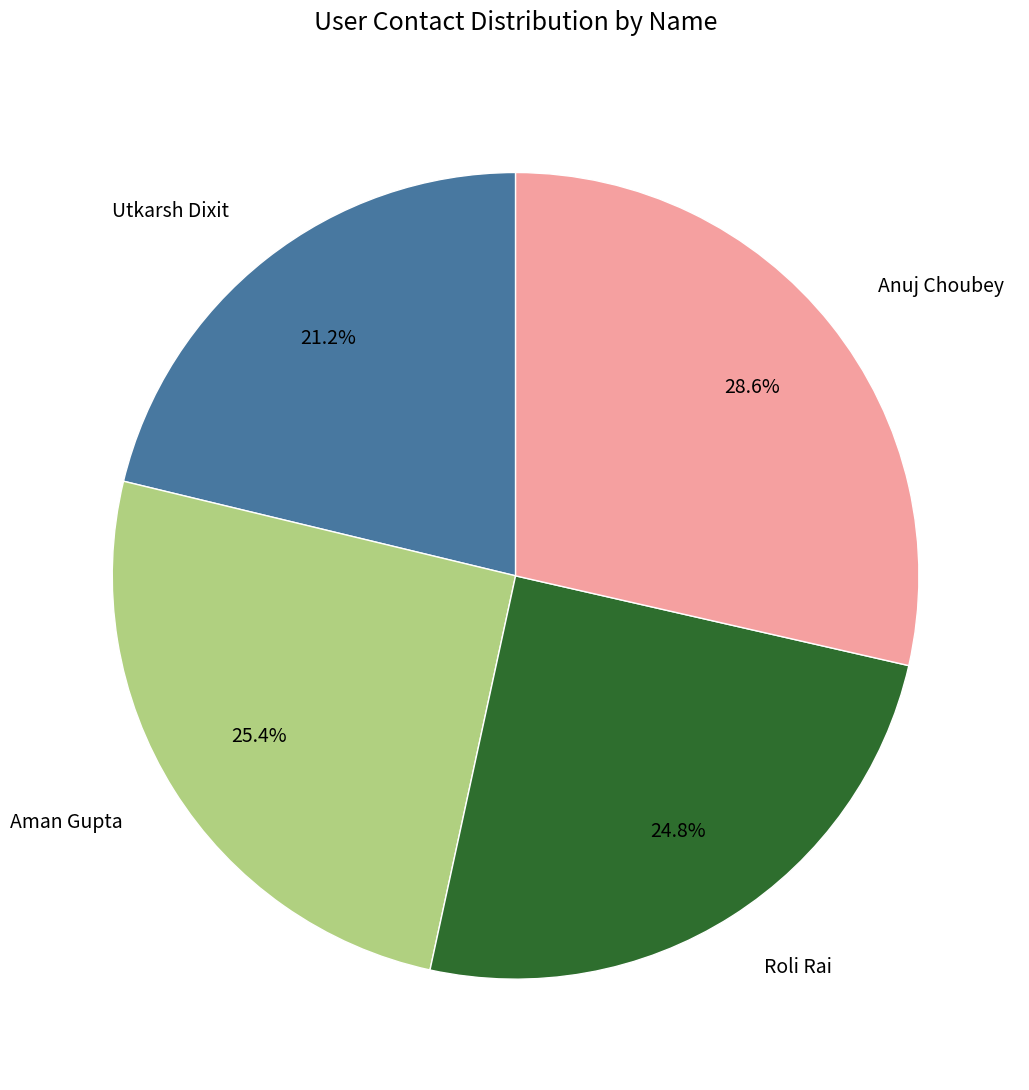

Rank the categories by value from lowest to highest.

Utkarsh Dixit, Roli Rai, Aman Gupta, Anuj Choubey